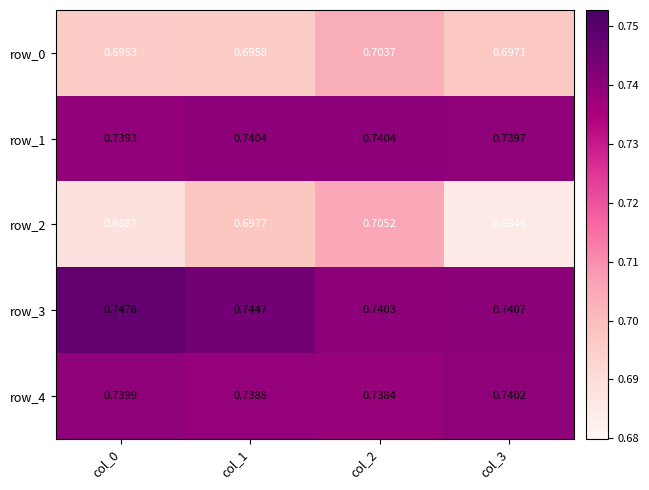

Which series has the widest spread of values?

row_2